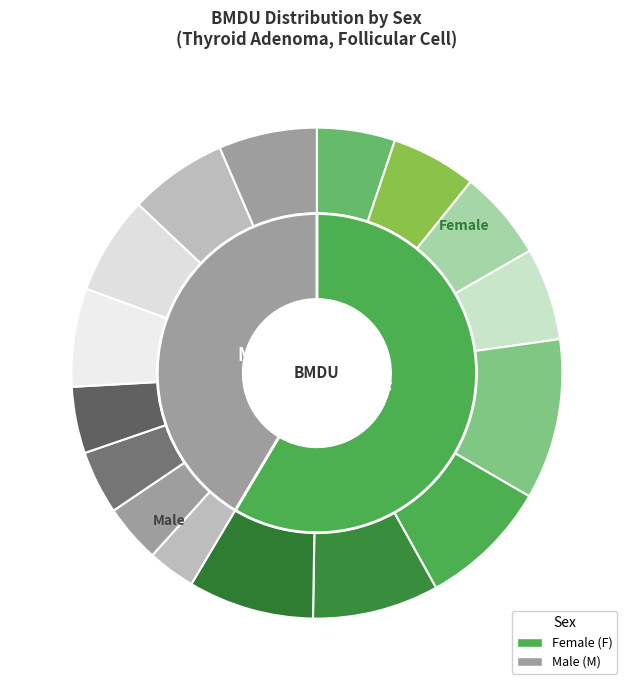

Is 5 the majority of the pie?

No